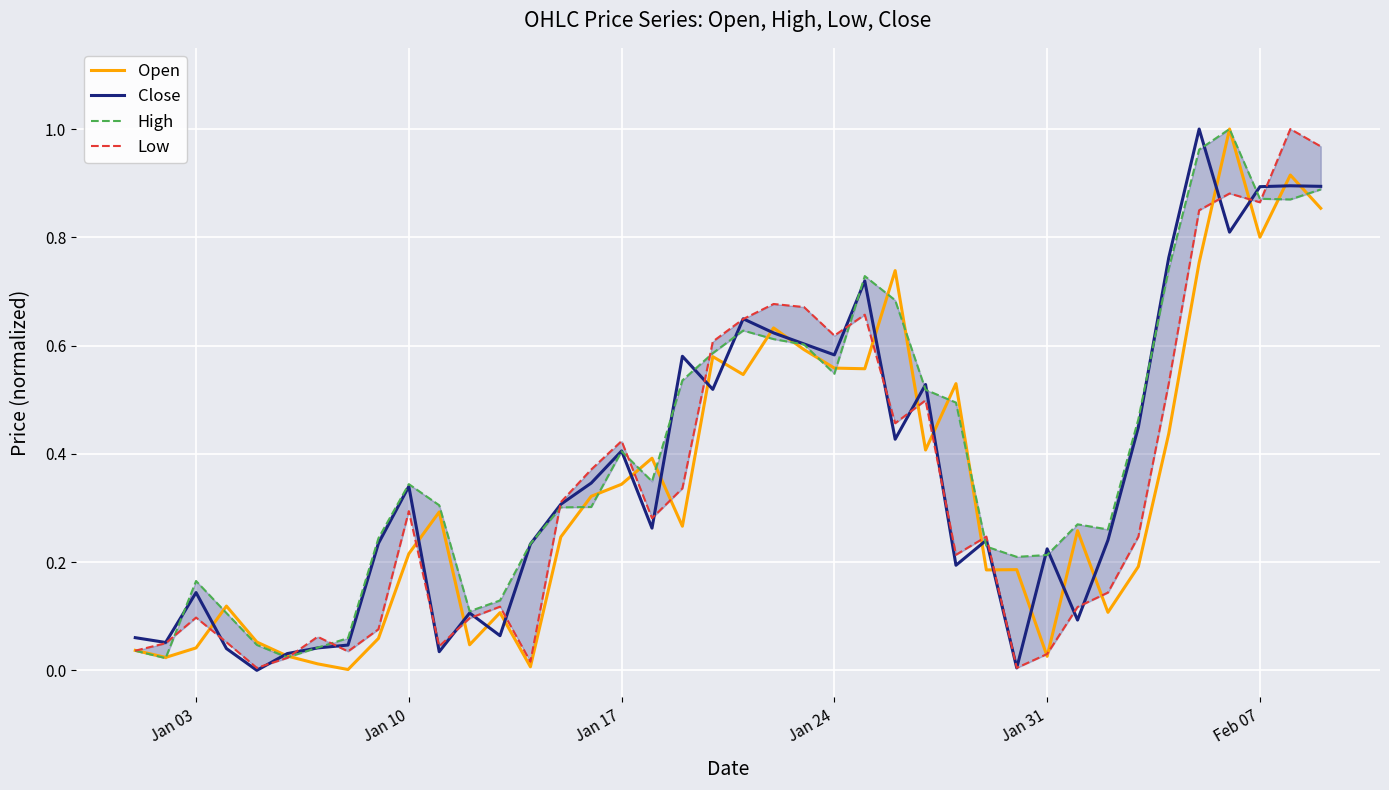

The value of Open at Jan 10 is 0.1. True or false?

False